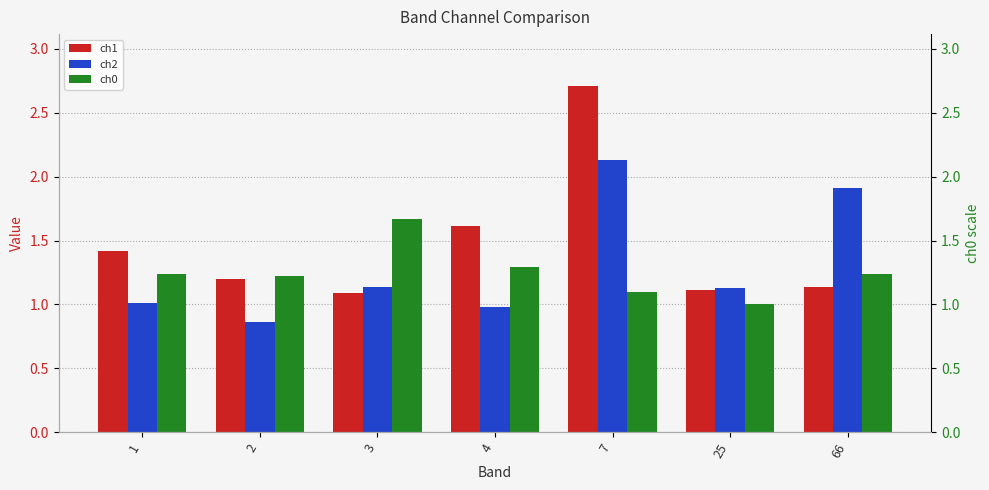

Read the ch2 value at 66.

1.9